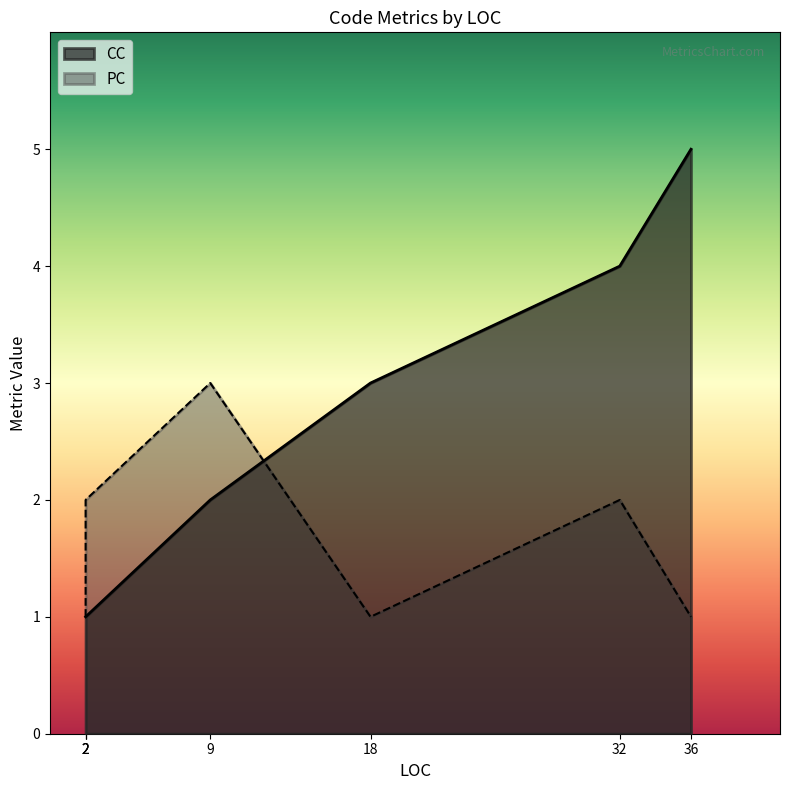

What are all the series names shown in the legend?

CC, PC